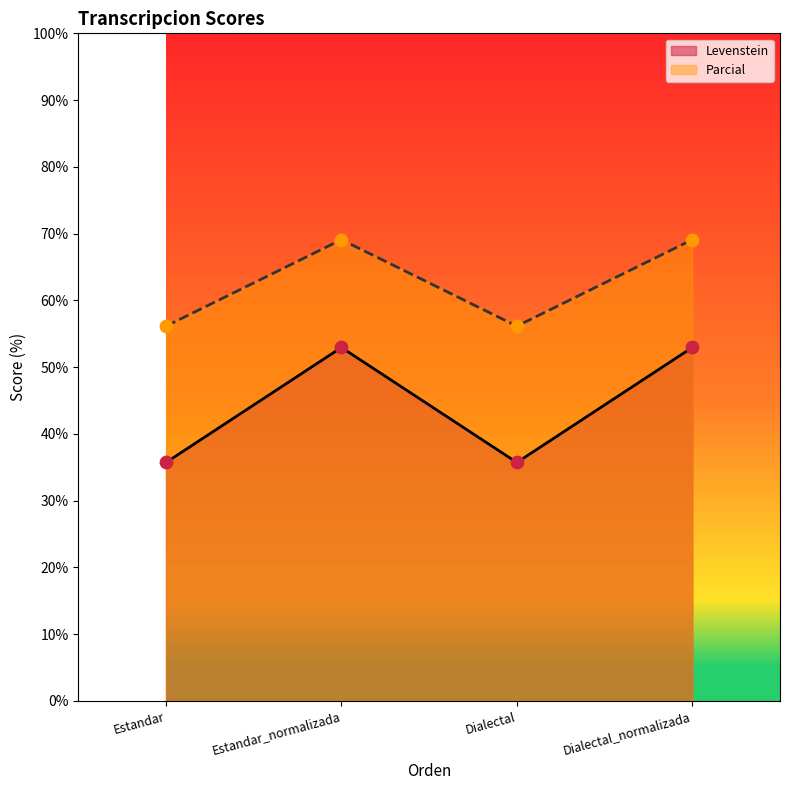

What is the total value across all series at Estandar?

91.9